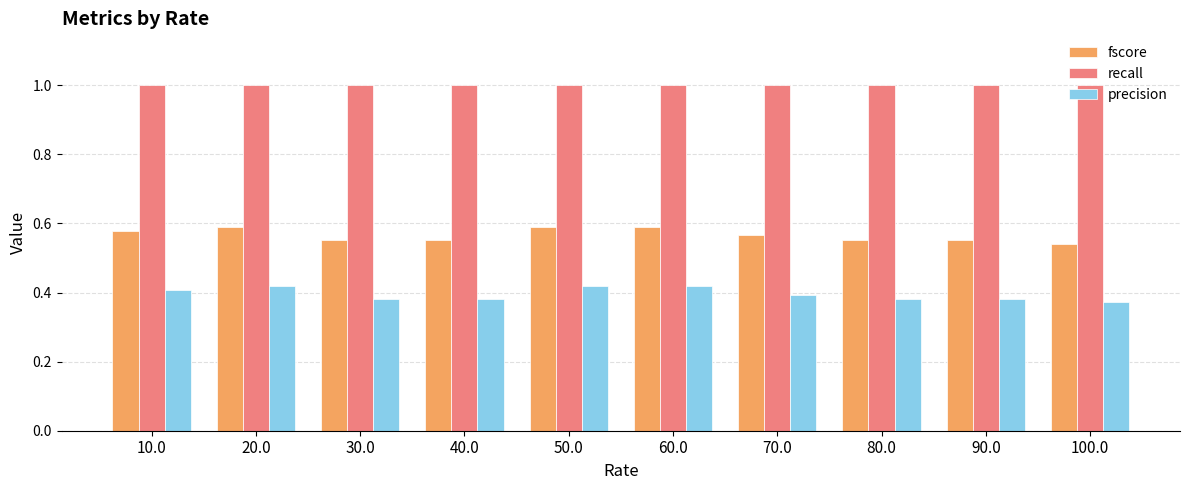

What is the maximum value shown in the chart?

1.0